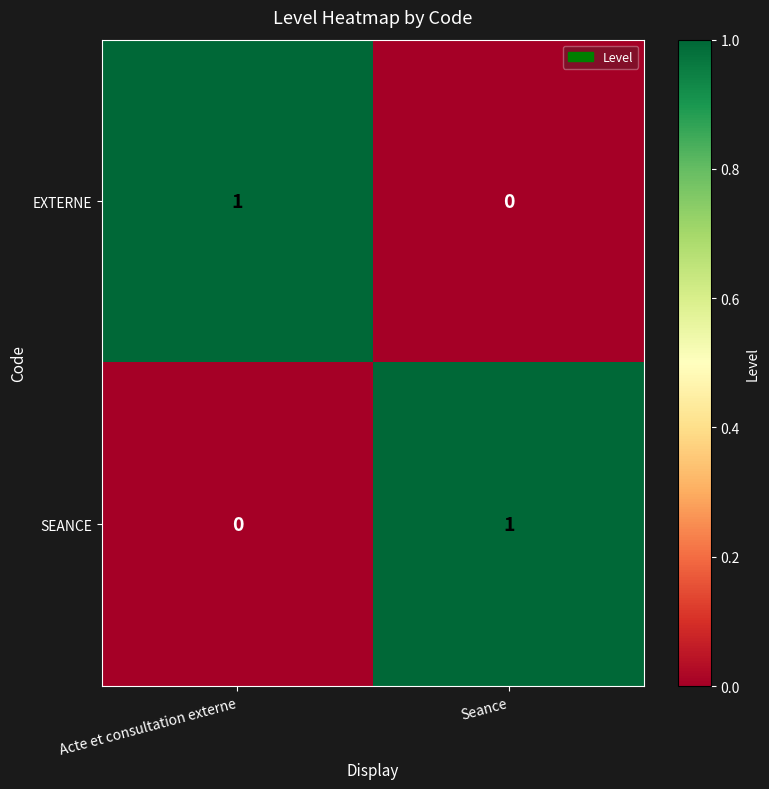

At which label does EXTERNE reach its minimum?

Seance